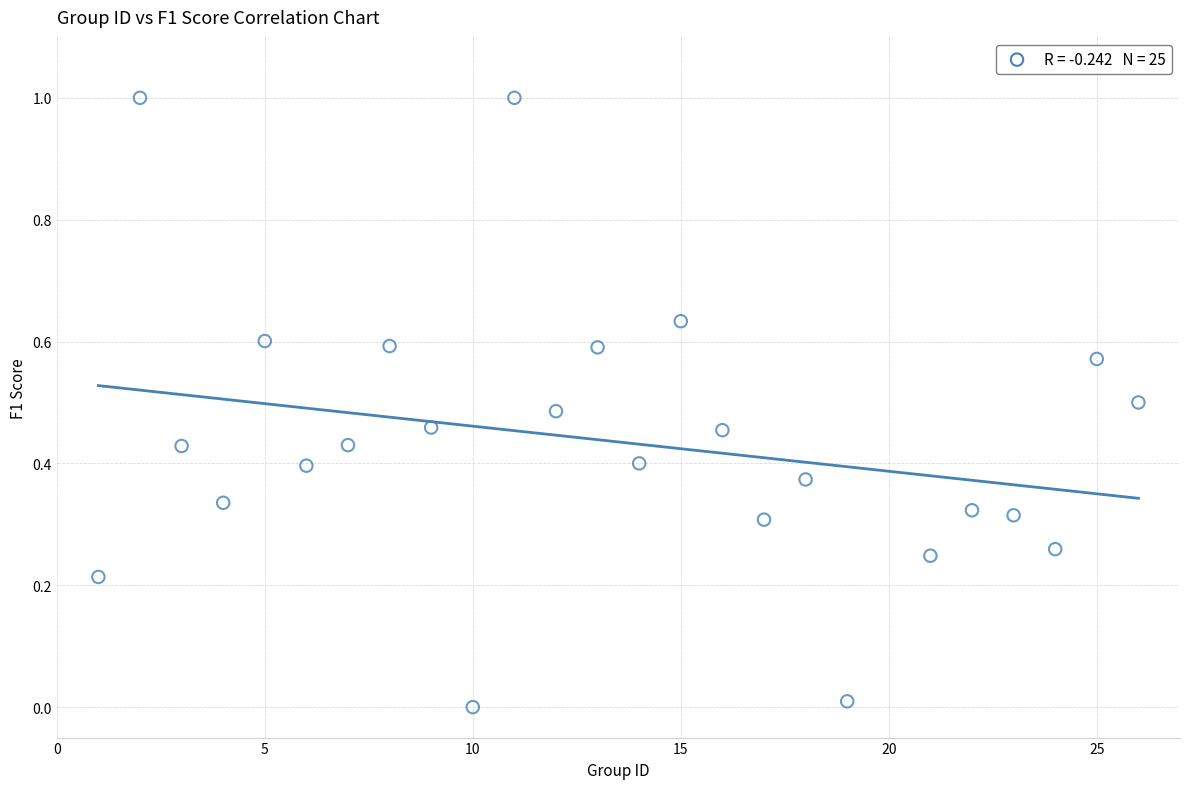

What is the range of X values (max minus min)?

25.0